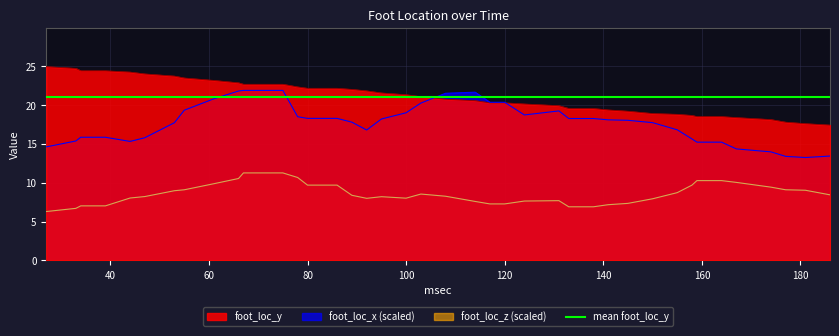

Is it true that foot_loc_z equals 8.4 at 186?

True